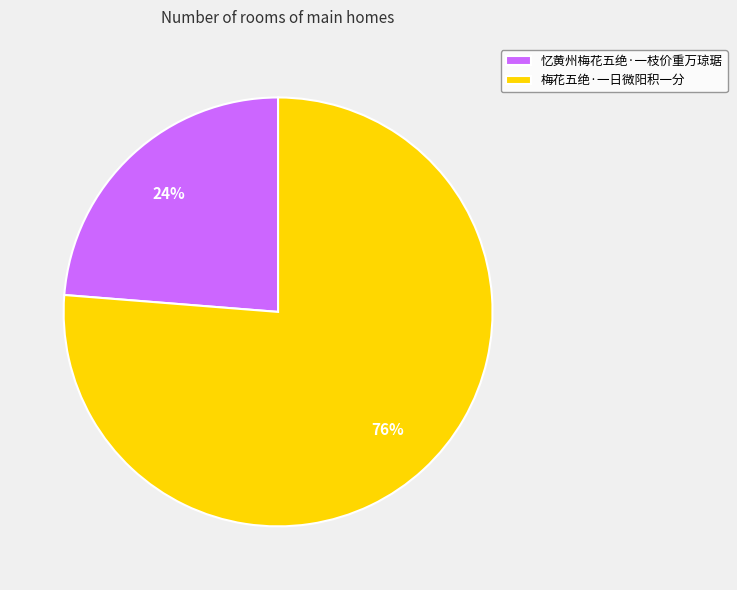

Do 忆黄州梅花五绝·一枝价重万琼琚 and 梅花五绝·一日微阳积一分 together represent more than half of the pie?

Yes